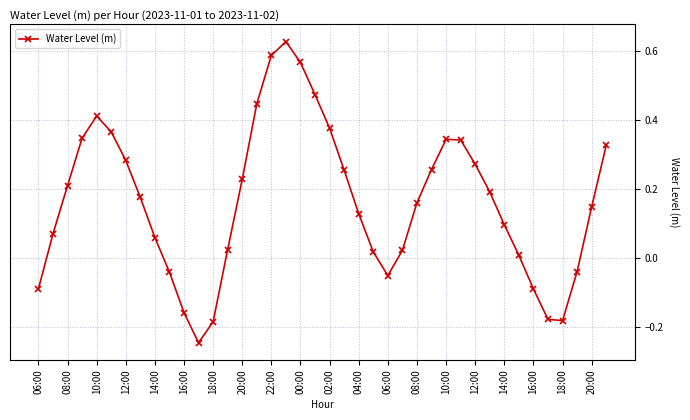

How many values are below 0?

10